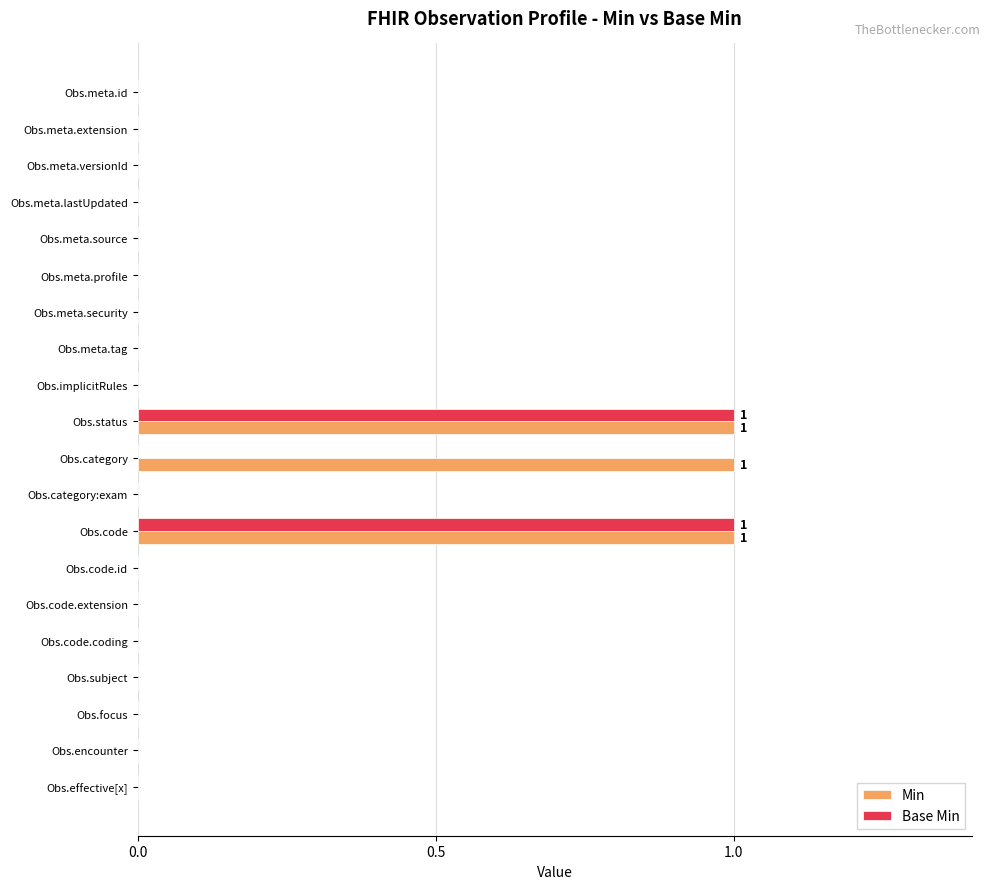

What is the sum of all Min values?

3